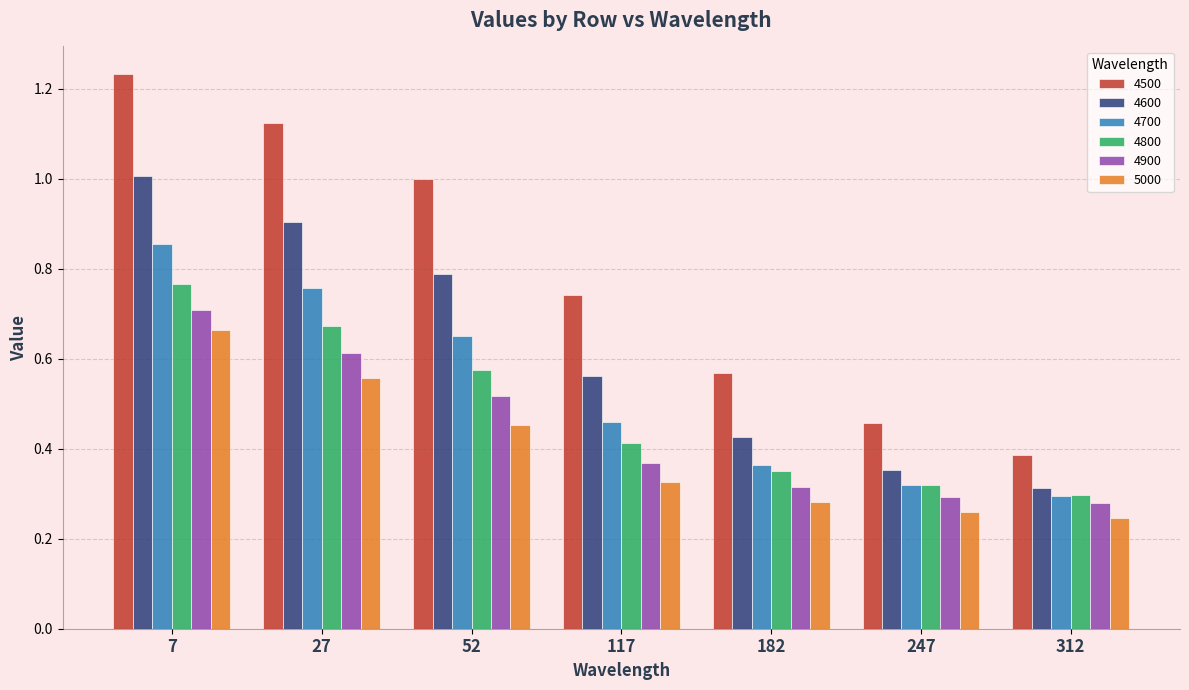

List the labels in order of 4500 value, largest first.

7, 27, 52, 117, 182, 247, 312